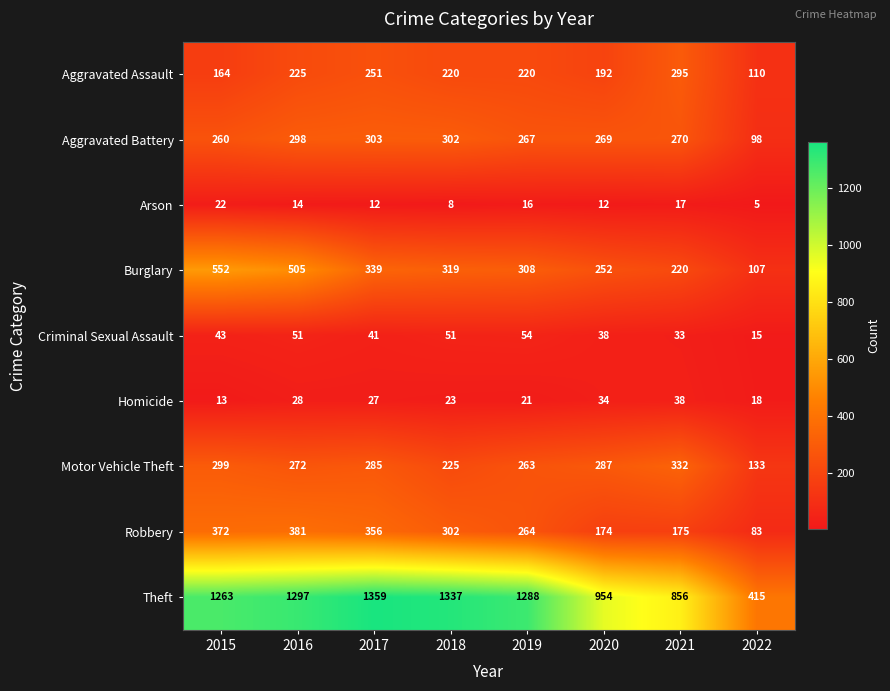

What is the difference between the maximum and second lowest values in the Robbery series?

207